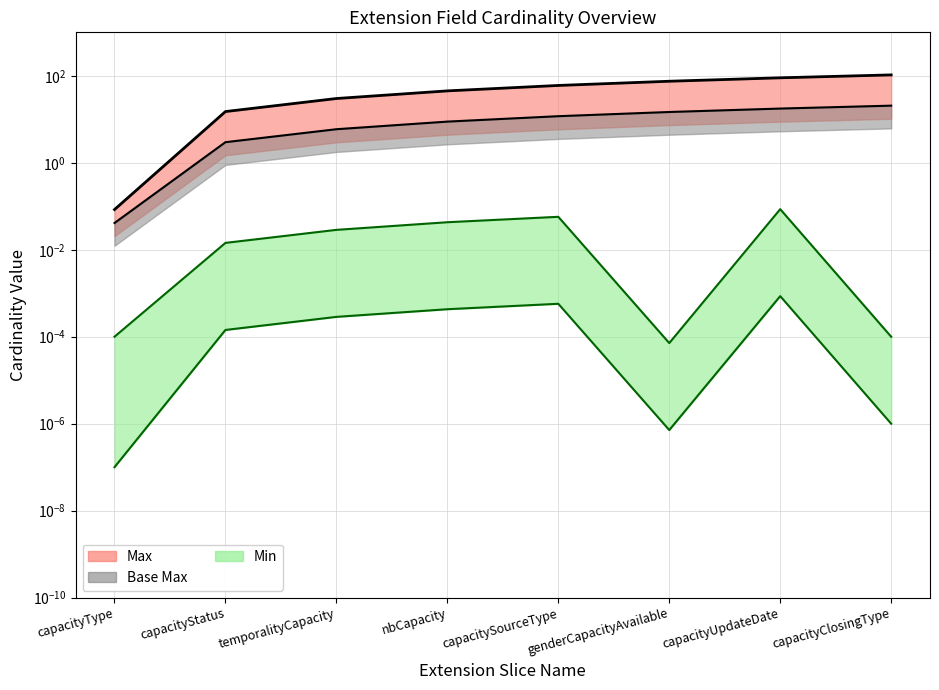

What is the value of the Base Max line point at the 5th from the left?

11.8